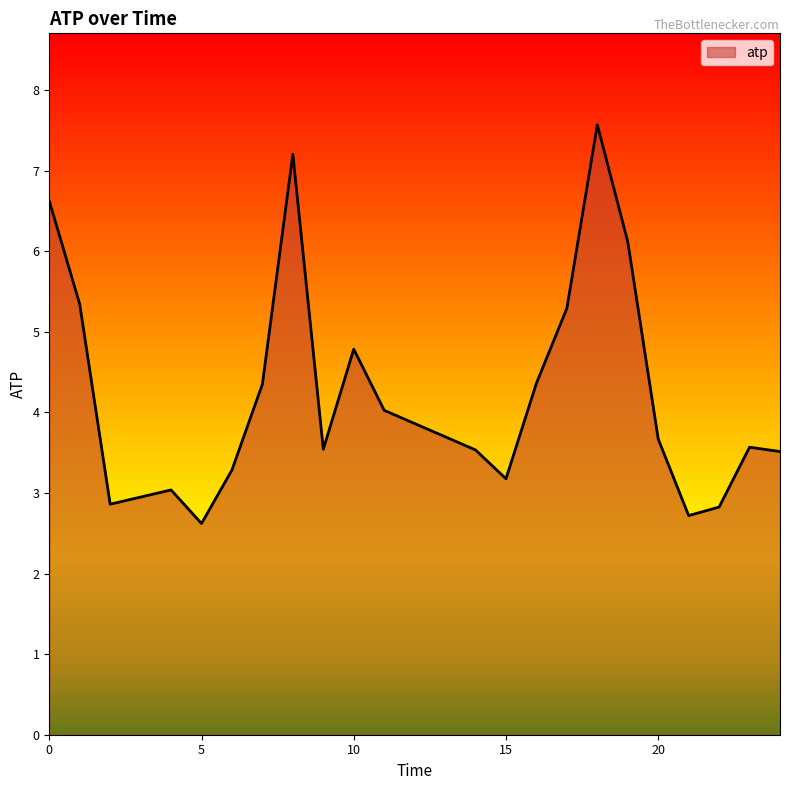

What is the greatest value displayed?

7.6